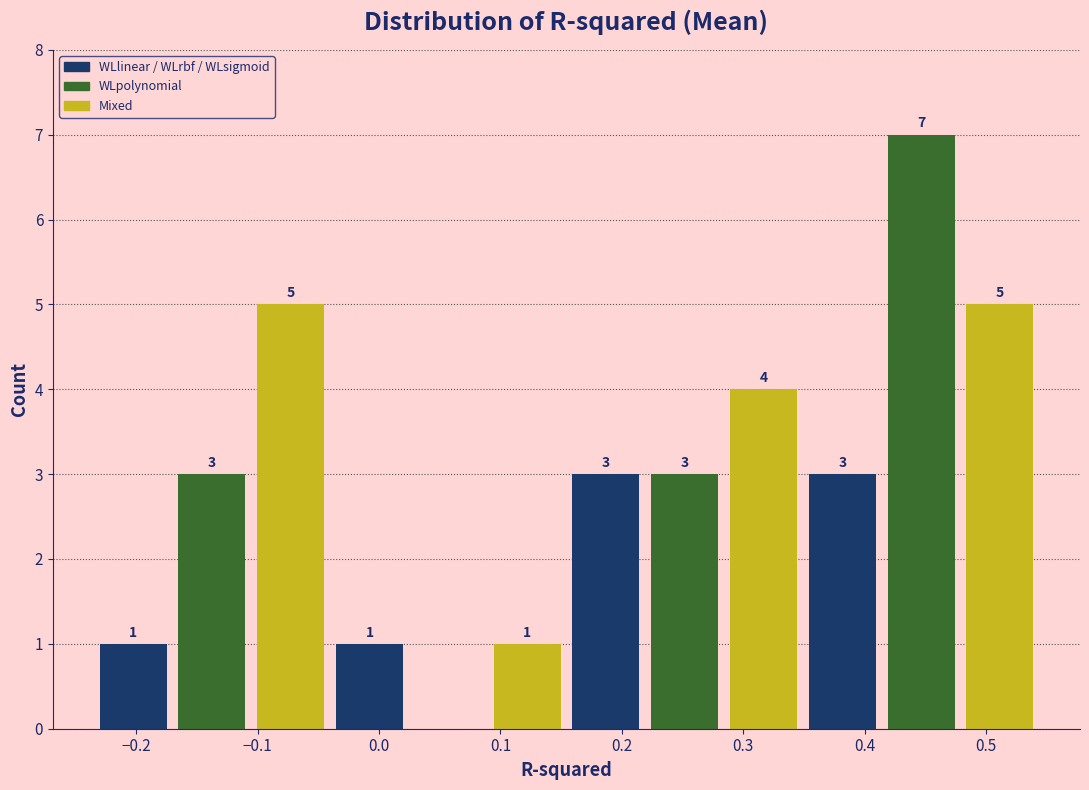

Over which range of the x-axis is the bar tallest?

0.41 to 0.48